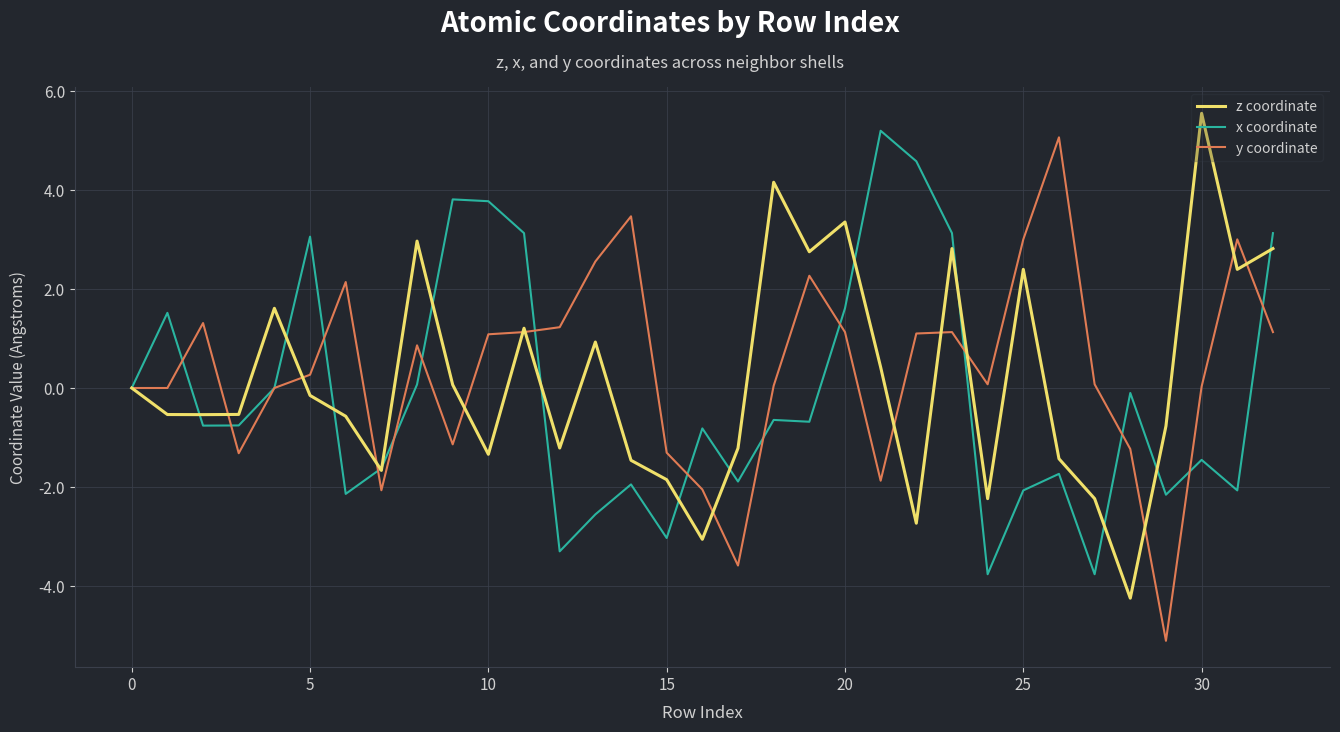

What is the maximum value for x coordinate?

5.2